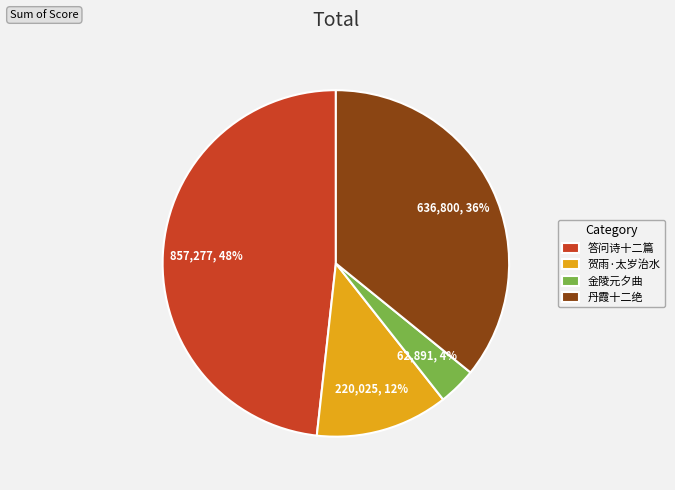

Do 答问诗十二篇 and 贺雨·太岁治水 together represent more than half of the pie?

Yes